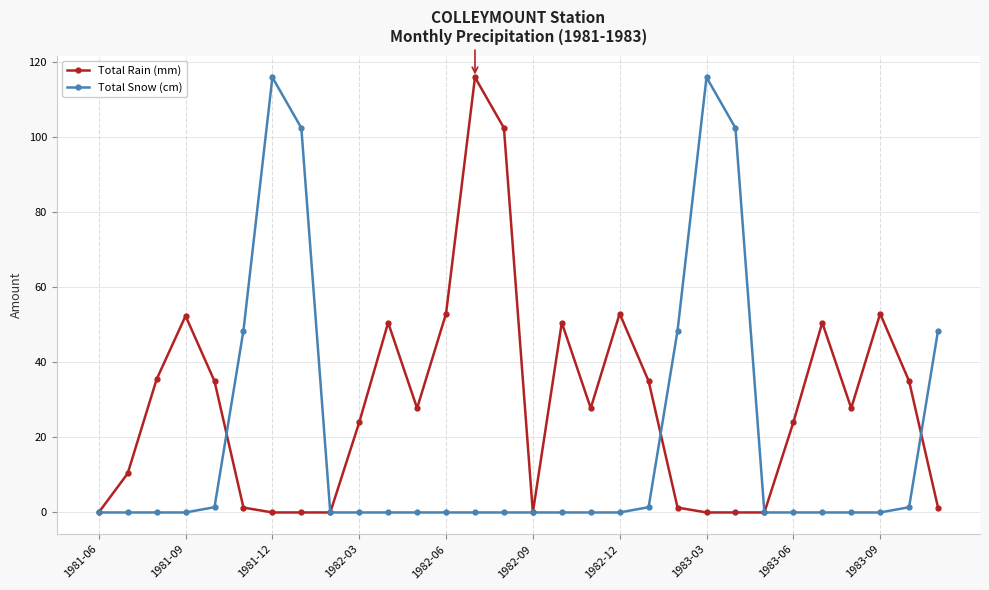

Which series has the largest total across all categories?

Total Rain (mm)